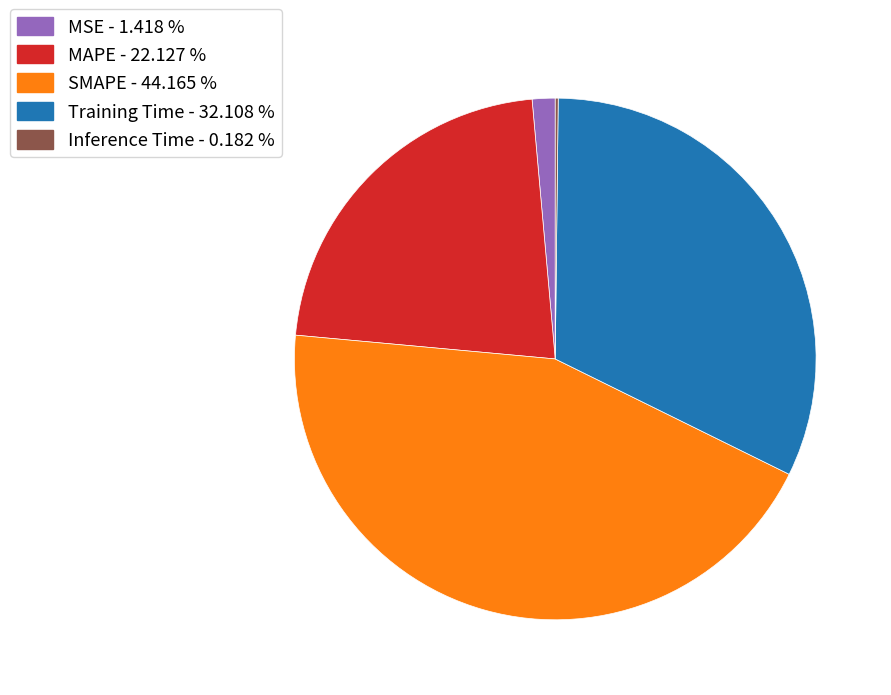

Does any single category account for the majority?

No